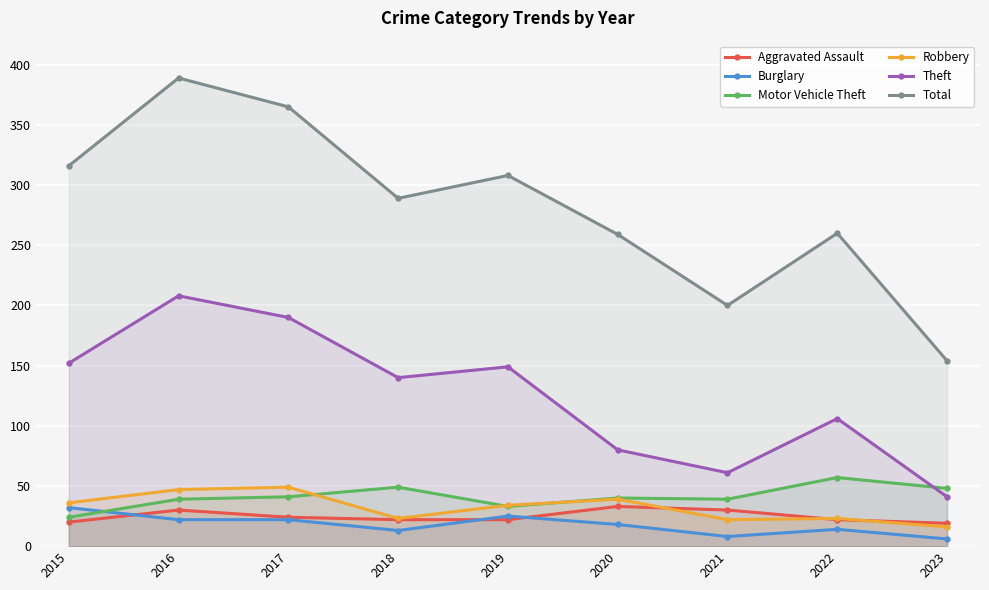

True or false: Theft and Burglary cross at least once.

False